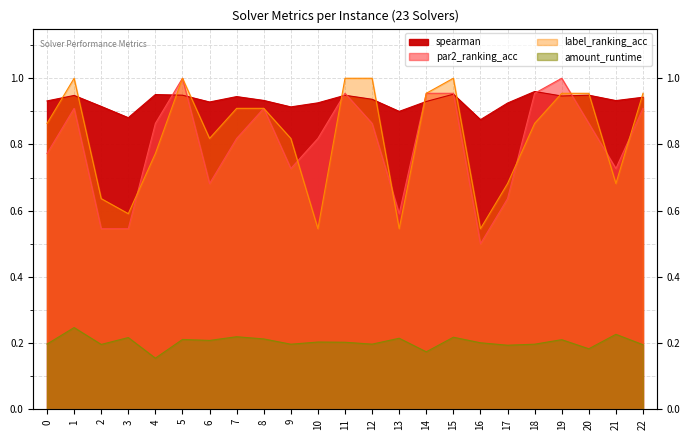

What is the smallest value displayed?

0.2